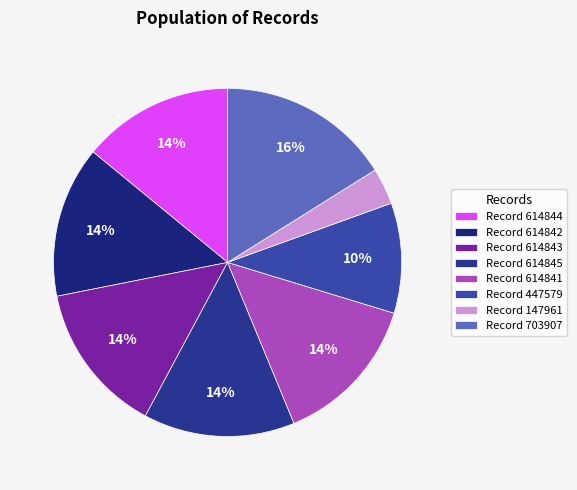

How many slices are in this pie chart?

8